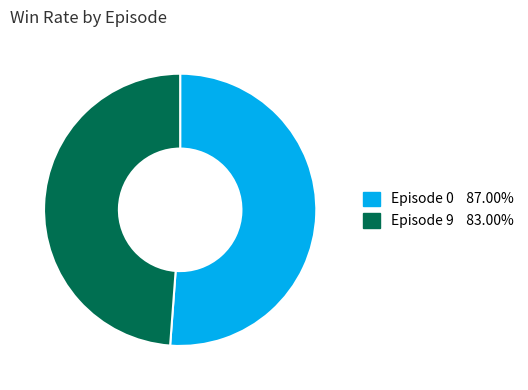

How many segments does this pie chart have?

2